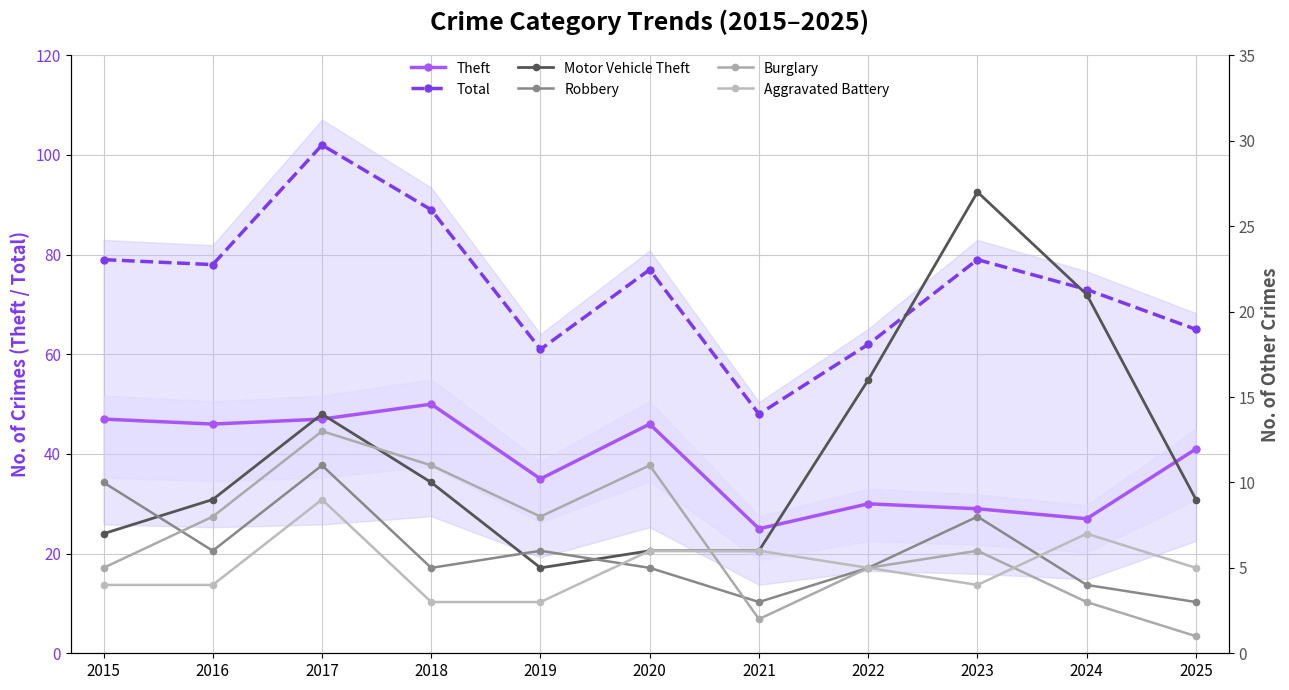

At 2016, list the series in order from largest to smallest.

Total, Theft, Motor Vehicle Theft, Burglary, Robbery, Aggravated Battery